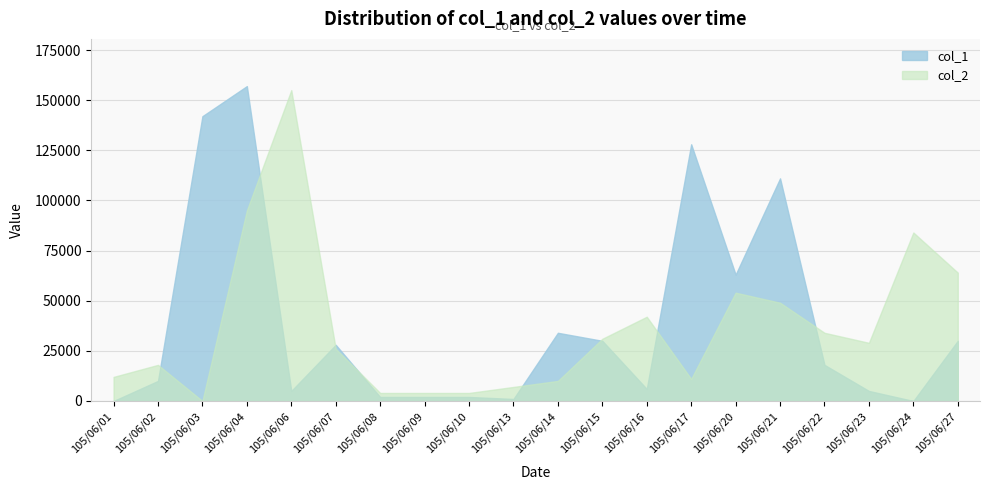

How many positive values does the col_1 series have?

18